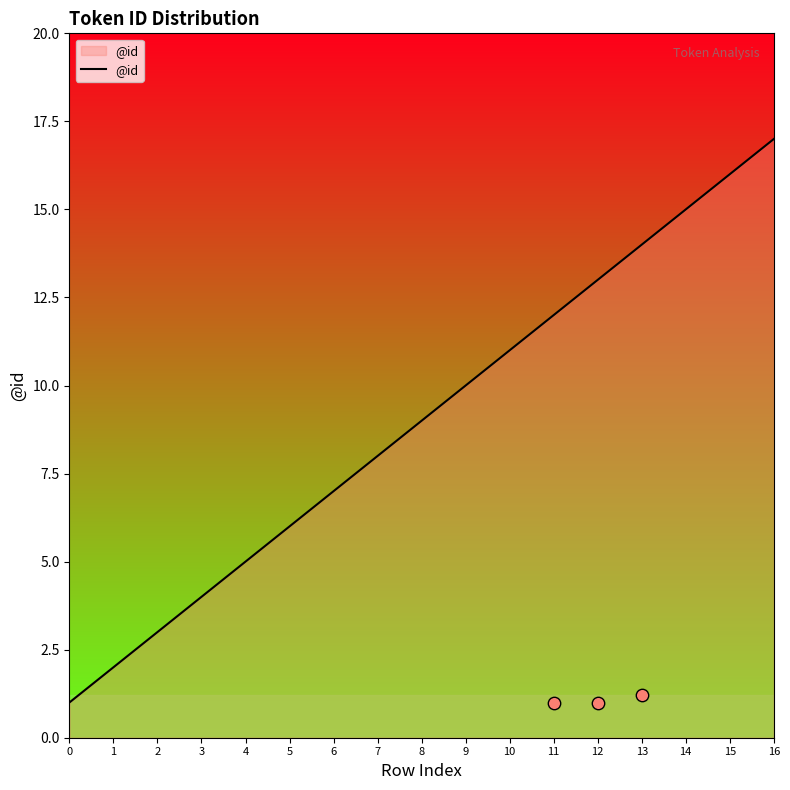

What is the ratio of the value at 15 to the value at 5?

2.7